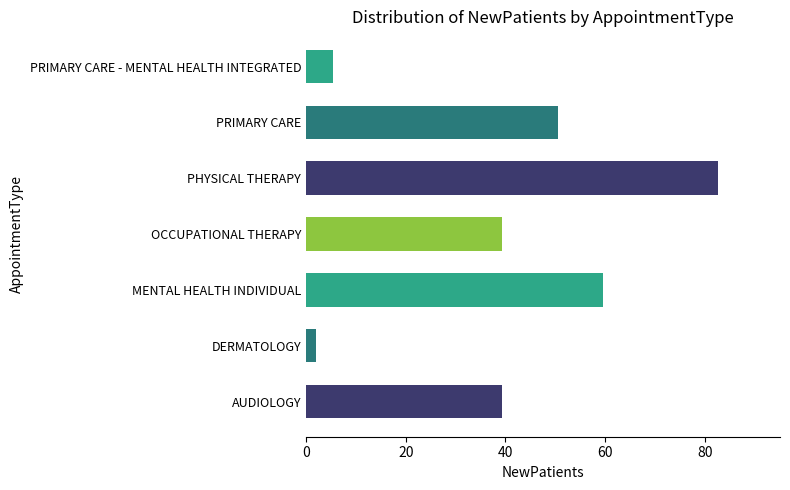

What is the change in value from PRIMARY CARE to PRIMARY CARE - MENTAL HEALTH INTEGRATED?

-45.1